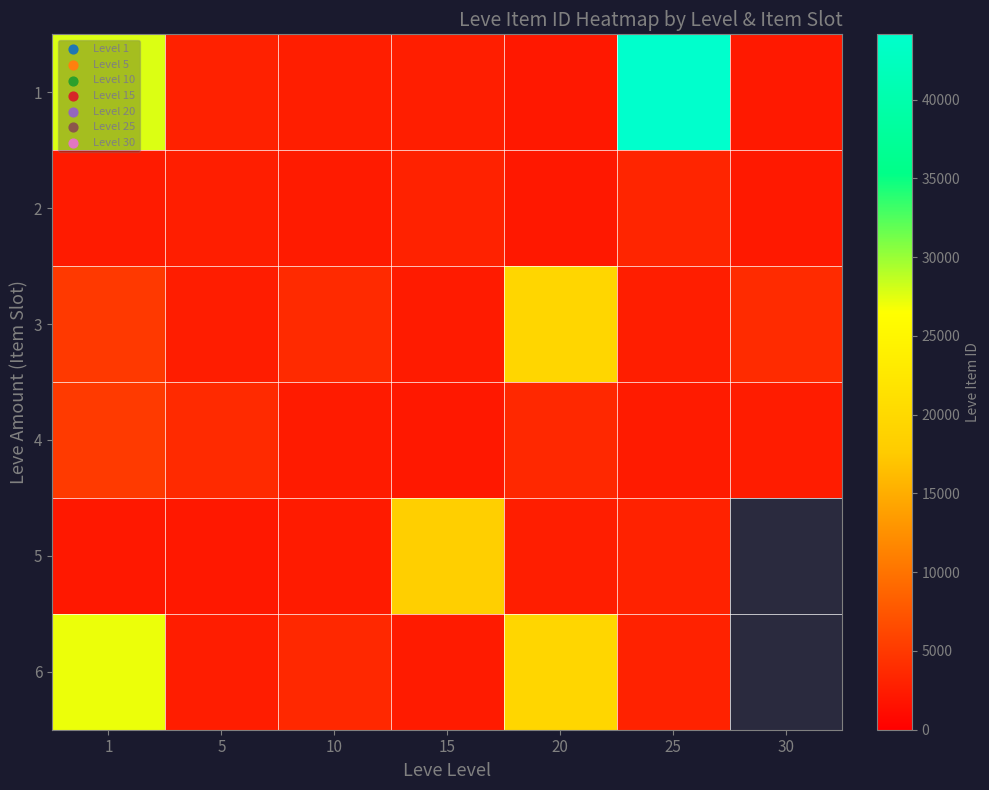

What is the total value across all series at 20?

49816